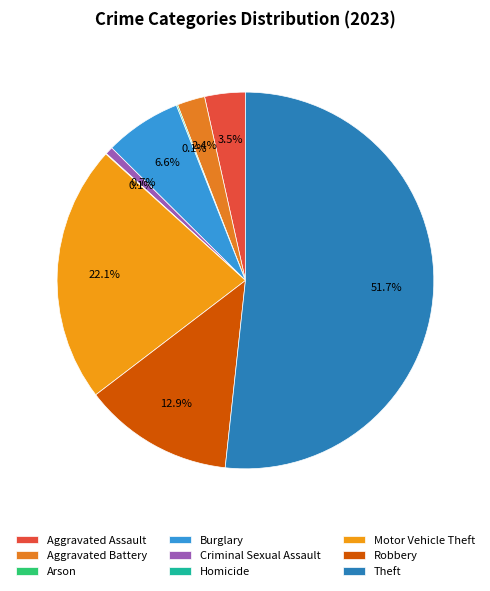

Rank the categories by value from lowest to highest.

Homicide, Arson, Criminal Sexual Assault, Aggravated Battery, Aggravated Assault, Burglary, Robbery, Motor Vehicle Theft, Theft